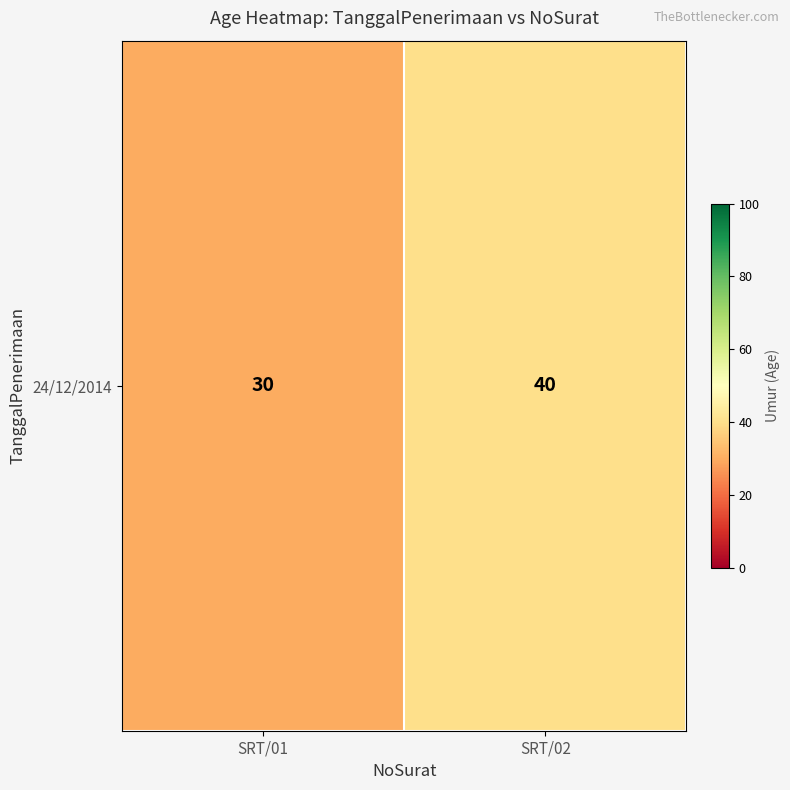

At which label is the value closest to 35?

SRT/01